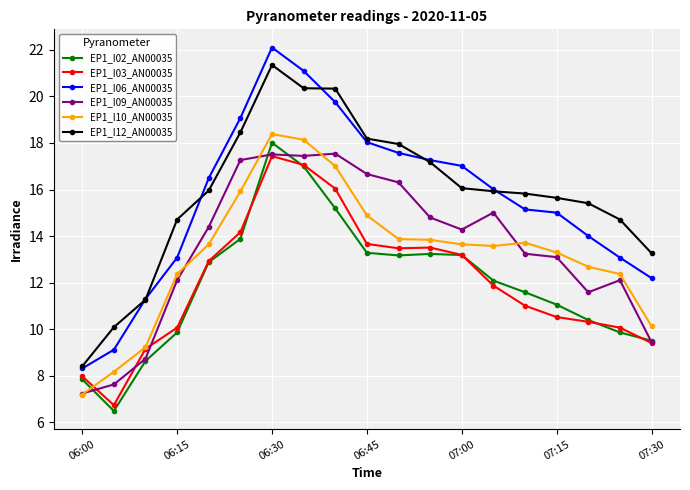

What is the highest value of the EP1_I12_AN00035 series?

21.3